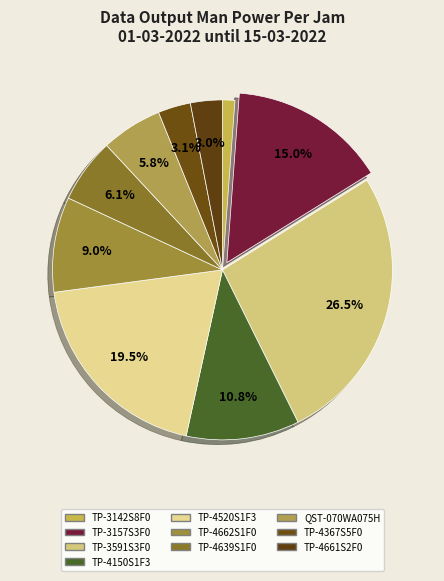

Count the number of slices in the pie.

10